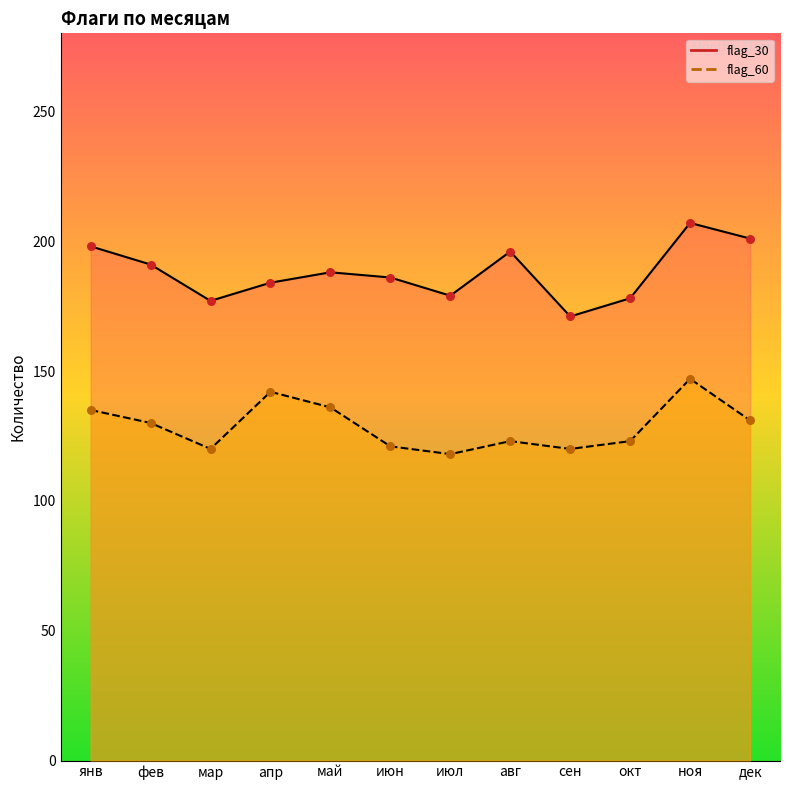

At how many categories does at least one series exceed 190?

5